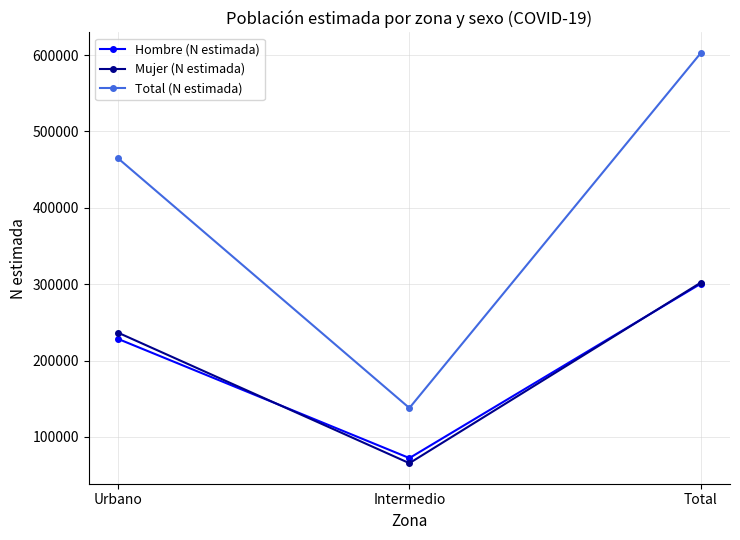

Count the Mujer (N estimada) values in the range 65562 to 302140.

3